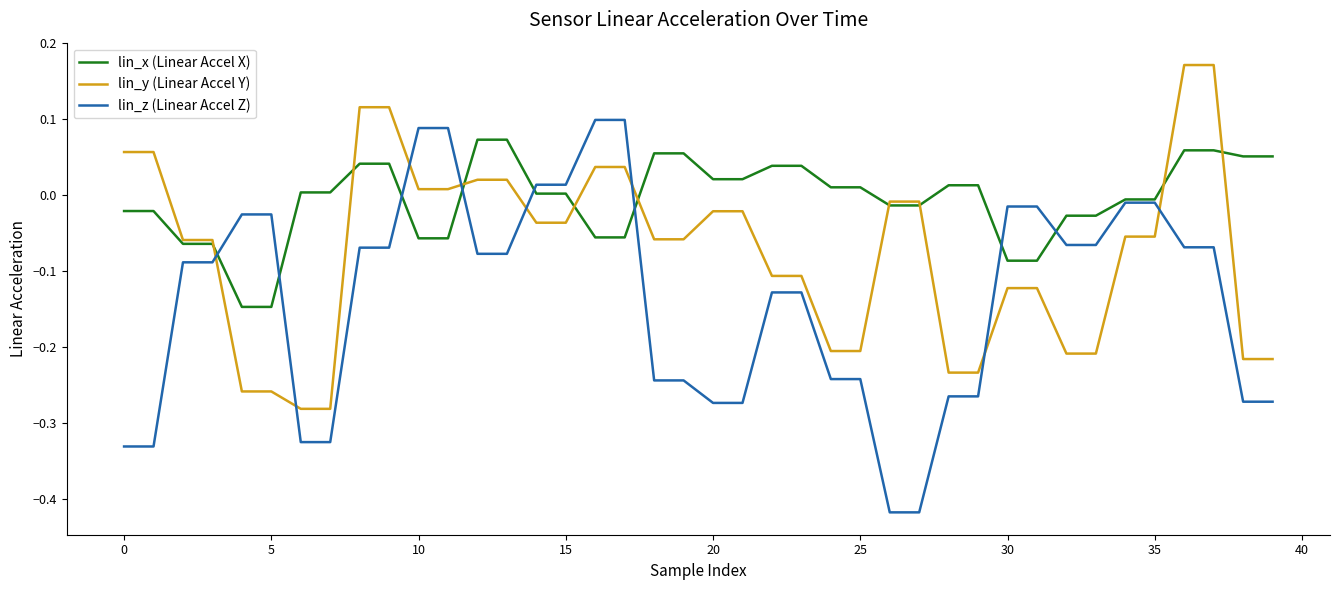

Which series has the widest spread of values?

lin_z (Linear Accel Z)